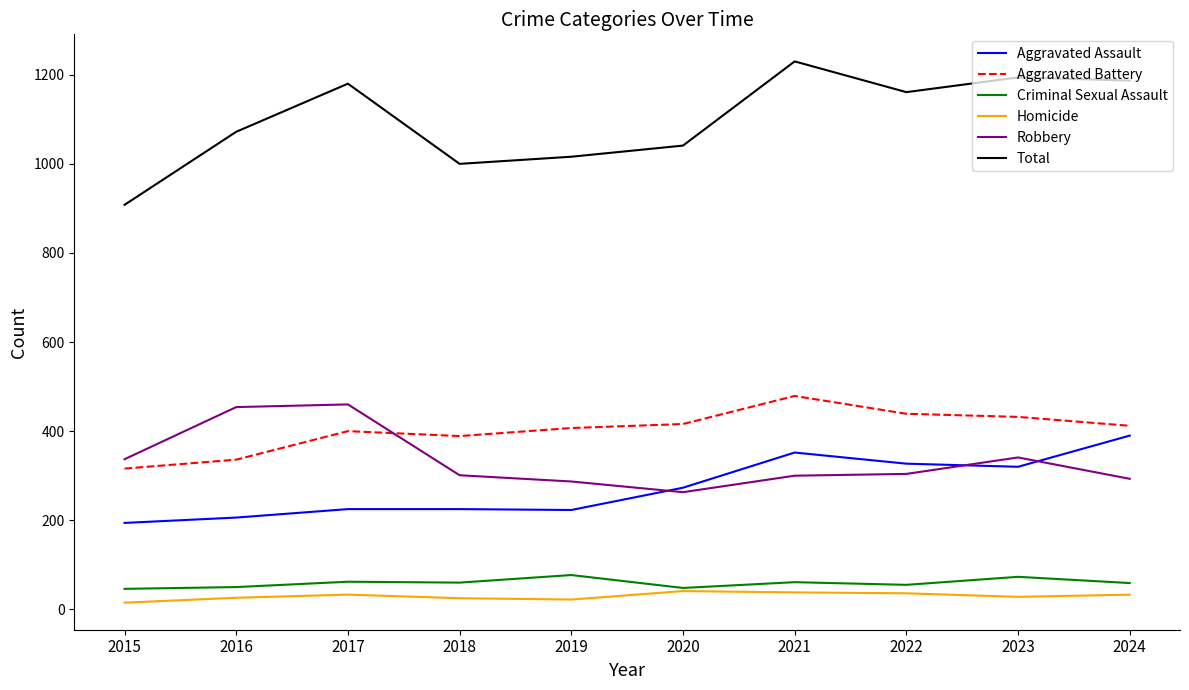

Which series changed the most between 2015 and 2019?

Total